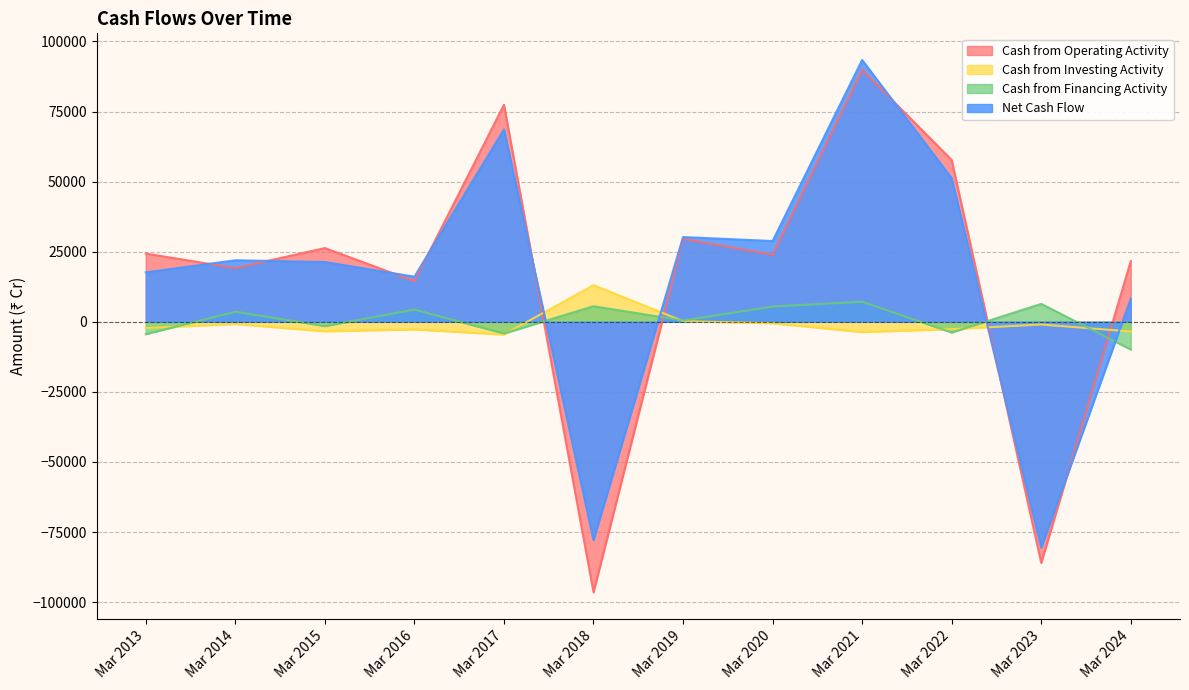

The value of Cash from Financing Activity at Mar 2021 is 4211. True or false?

False